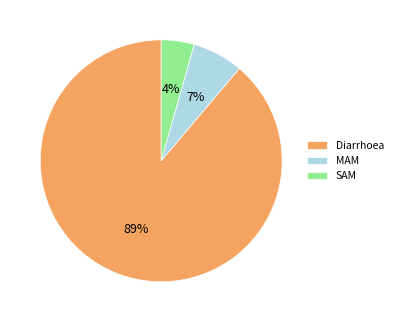

Count the number of slices in the pie.

3